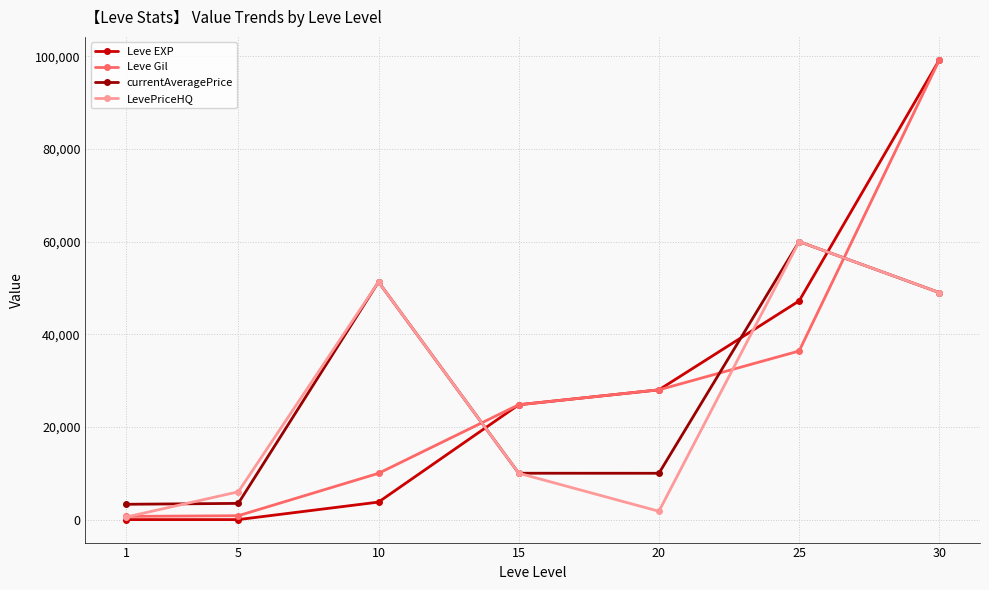

Is it true that LevePriceHQ equals 550 at 1?

True